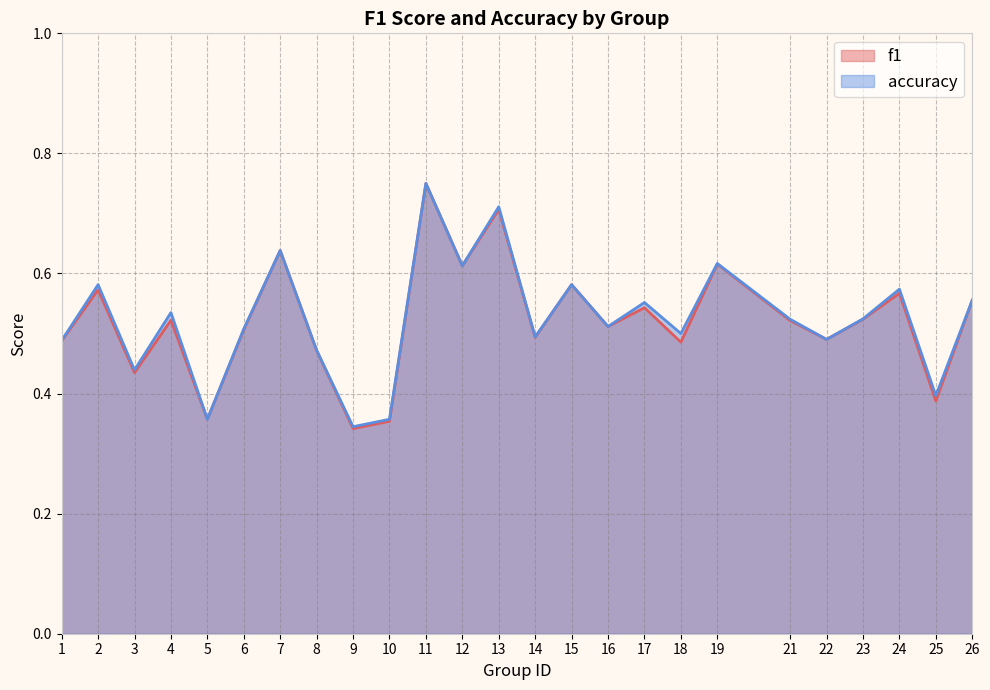

What are all the series names shown in the legend?

f1, accuracy